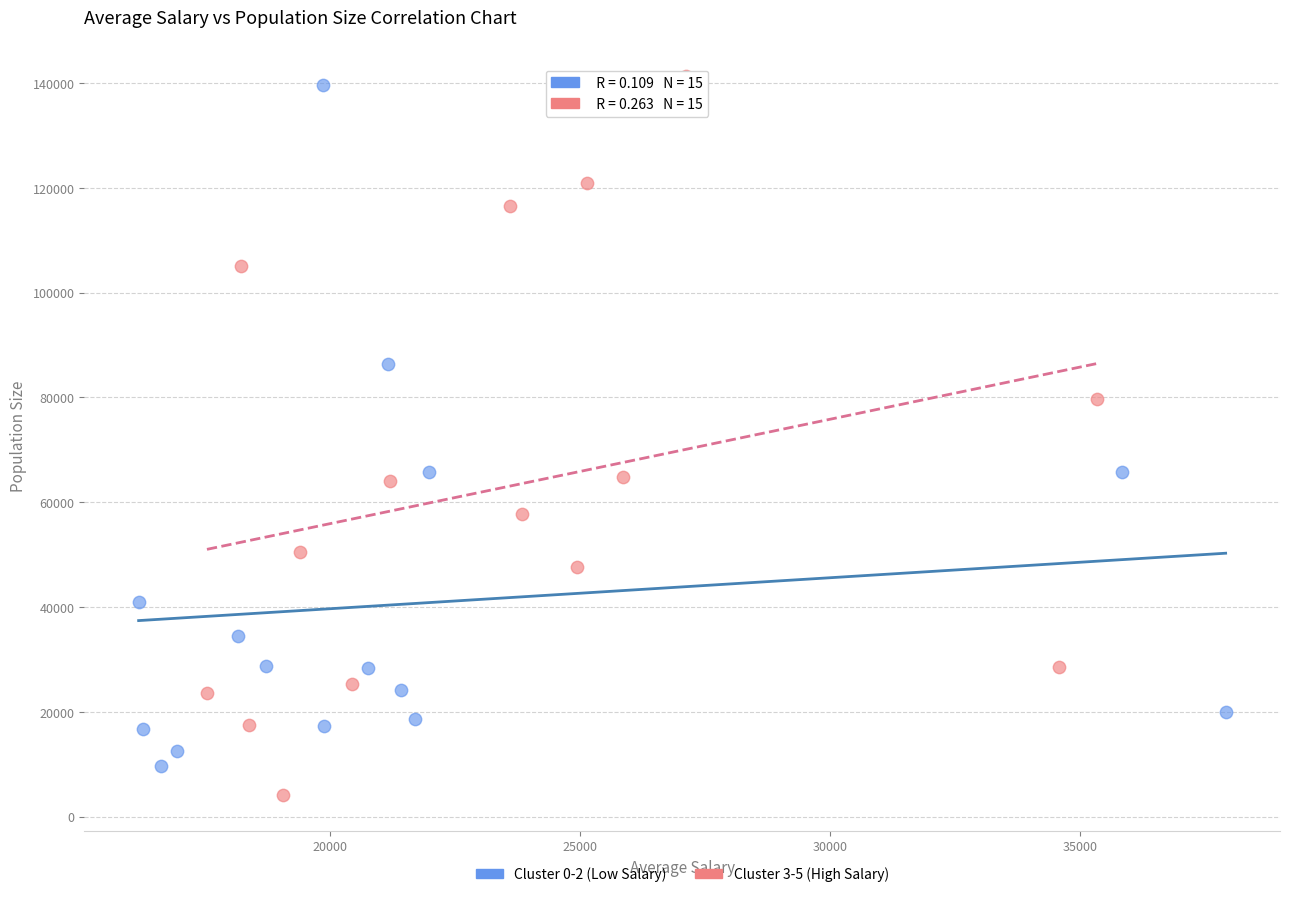

Which series has the widest spread of Y values?

Cluster 3-5 (High Salary)